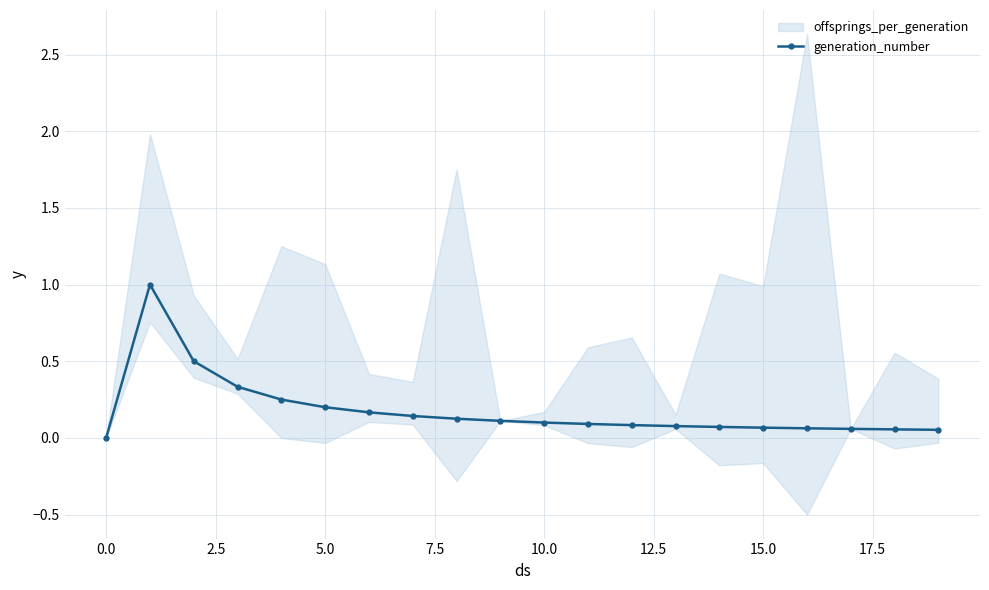

What position from the right is 16?

4